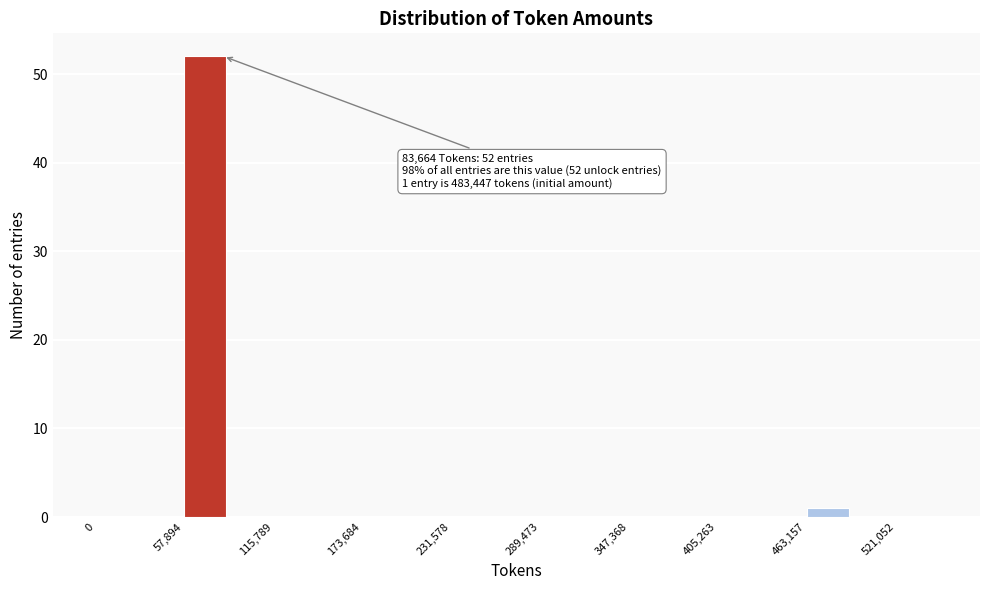

Around what value on the x-axis is the tallest bar? Give the approximate position of its centre, as read against the axis.

70000